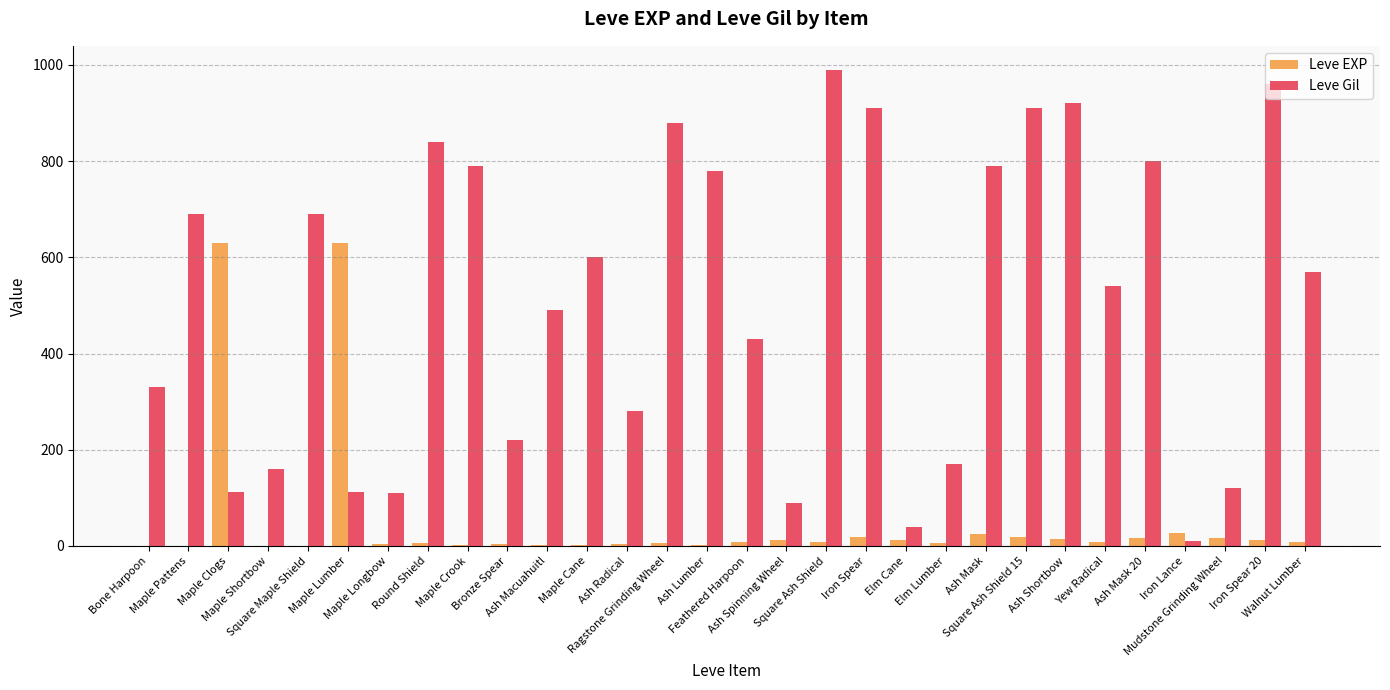

What is the approximate value of Leve Gil at Ash Lumber, to the nearest 10?

780